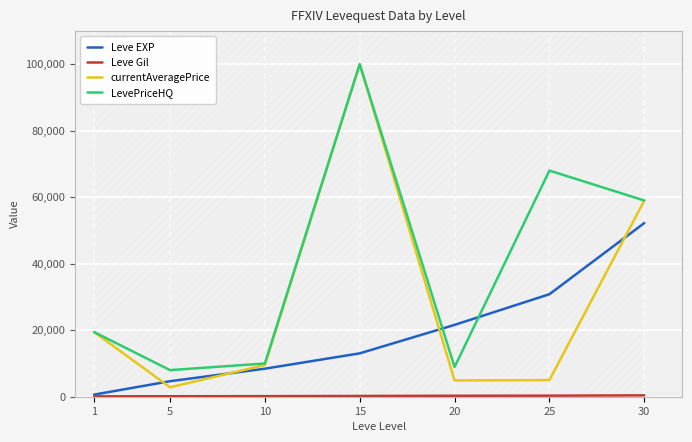

How many categories are shown in the chart?

7